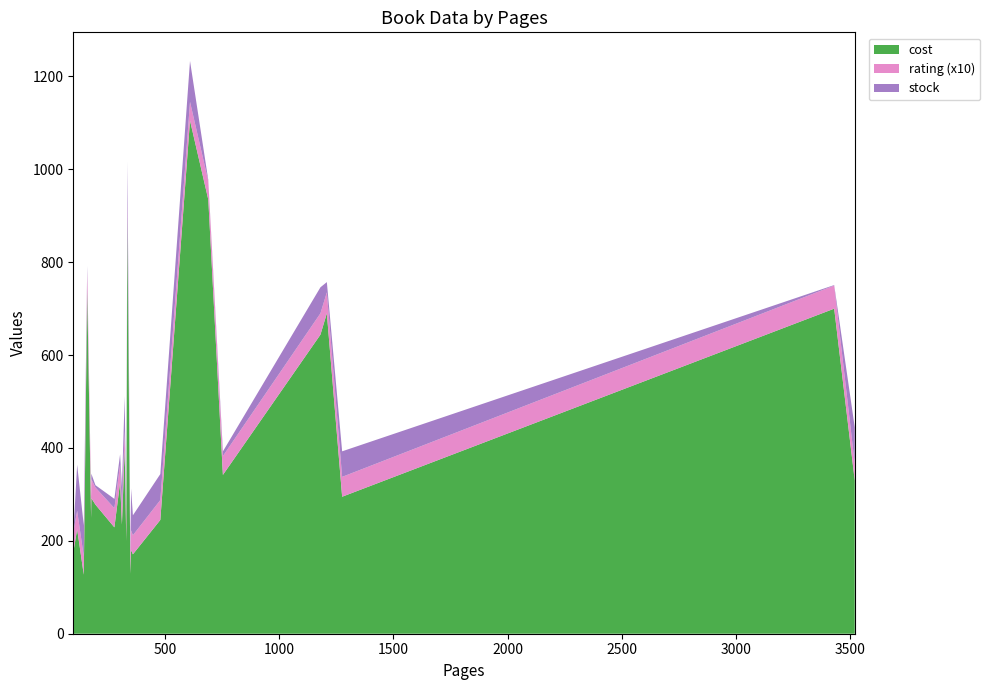

What is the maximum value for cost?

1105.0